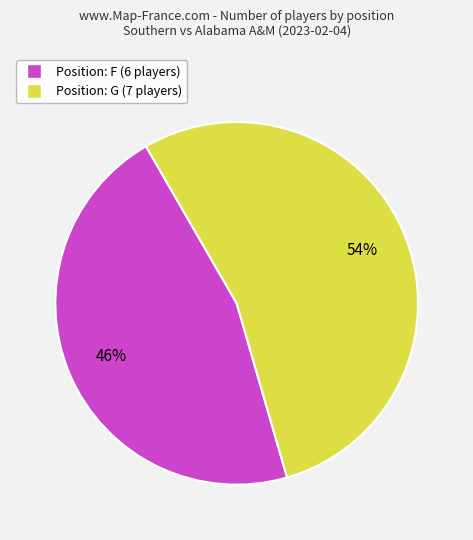

Does any single category account for the majority?

Yes